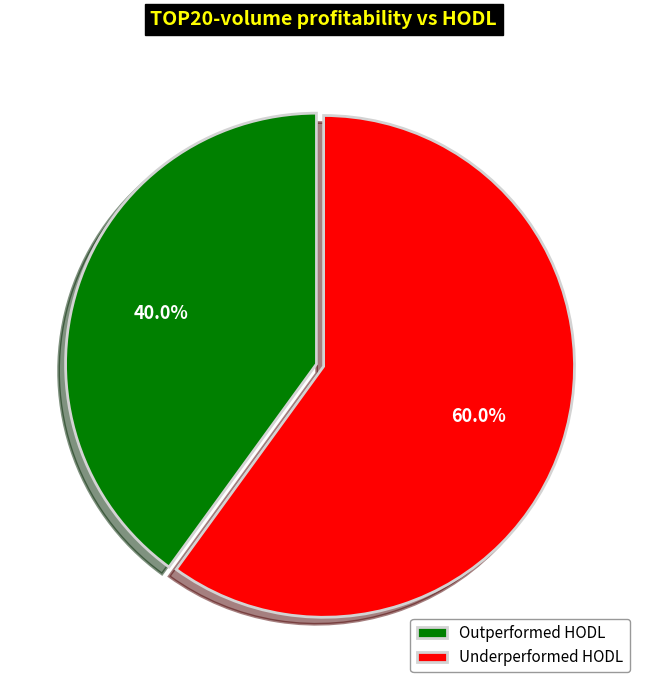

Is there any slice that represents more than half of the pie?

Yes